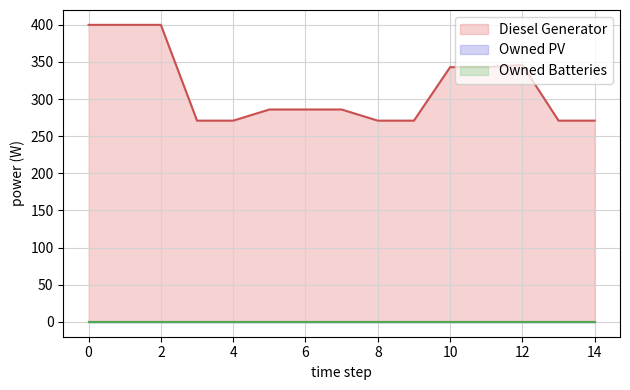

List the series in order of their peak value, highest first.

Diesel Generator, Owned PV, Owned Batteries